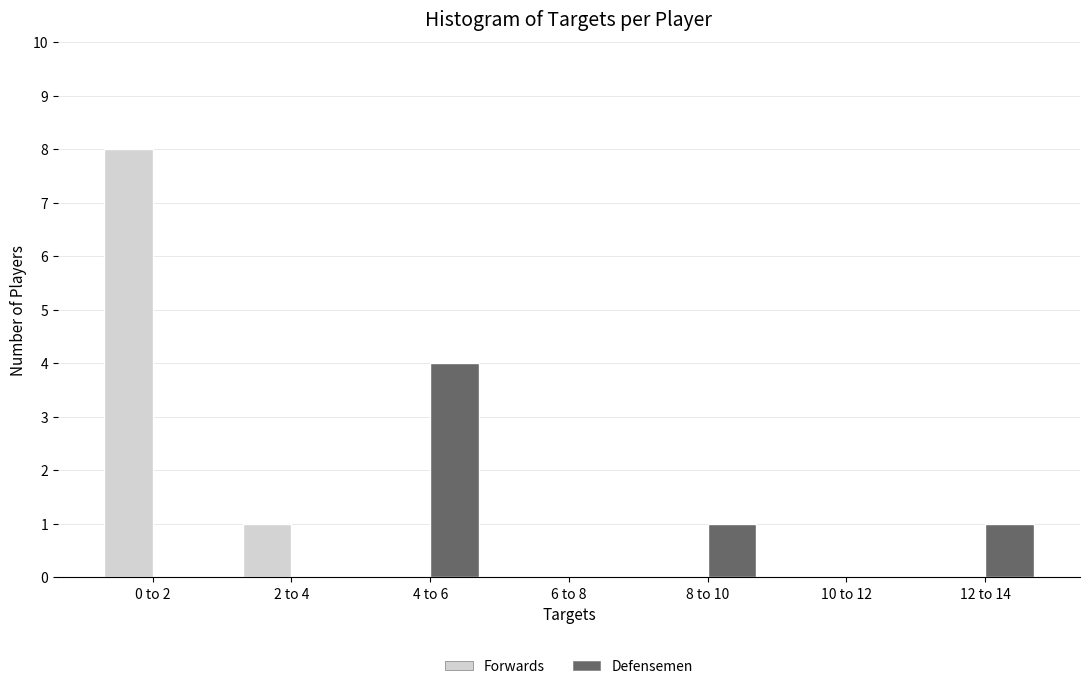

Reading right to left, transcribe all the data shown in this chart.

Forwards: 12 to 14=0	10 to 12=0	8 to 10=0	6 to 8=0	4 to 6=0	2 to 4=1	0 to 2=8
Defensemen: 12 to 14=1	10 to 12=0	8 to 10=1	6 to 8=0	4 to 6=4	2 to 4=0	0 to 2=0